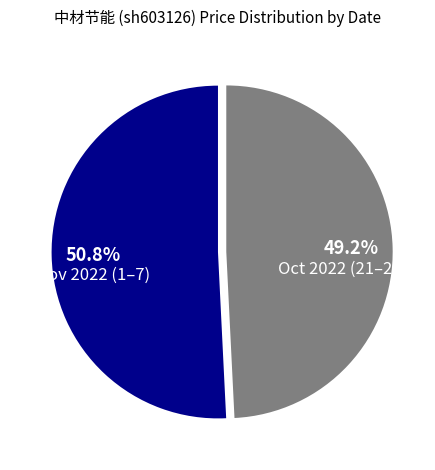

Combined, do Oct 2022 (21–28) and Nov 2022 (1–7) account for over 50%?

Yes